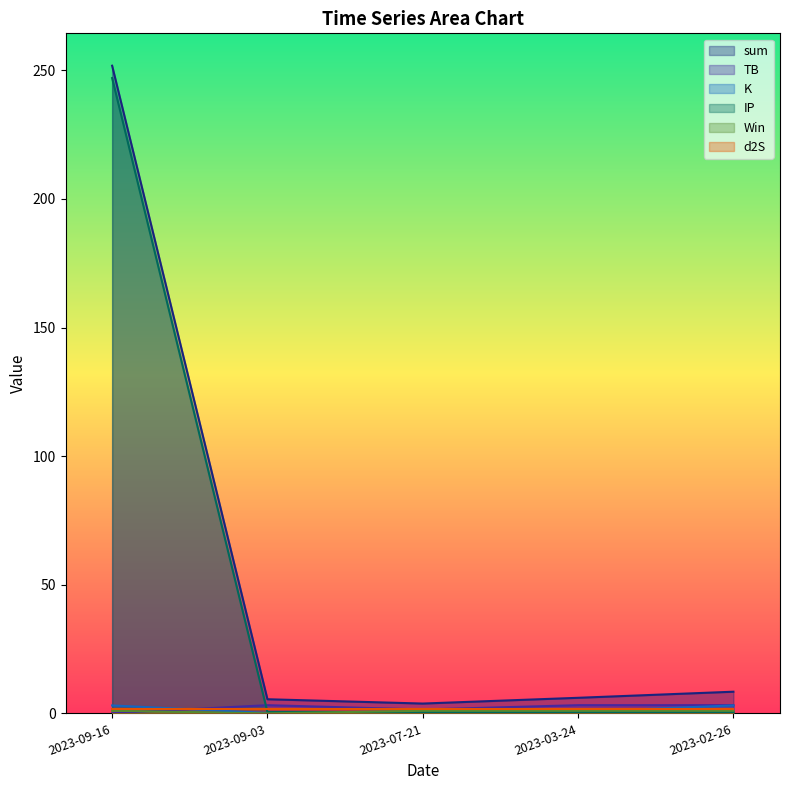

Rank the categories by Win value from lowest to highest.

2023-09-03, 2023-09-16, 2023-07-21, 2023-03-24, 2023-02-26